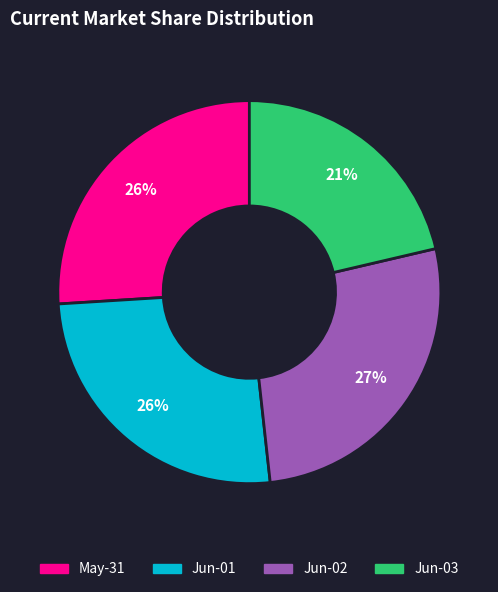

To the nearest percent, what is the difference between the largest and smallest slice percentages?

6%